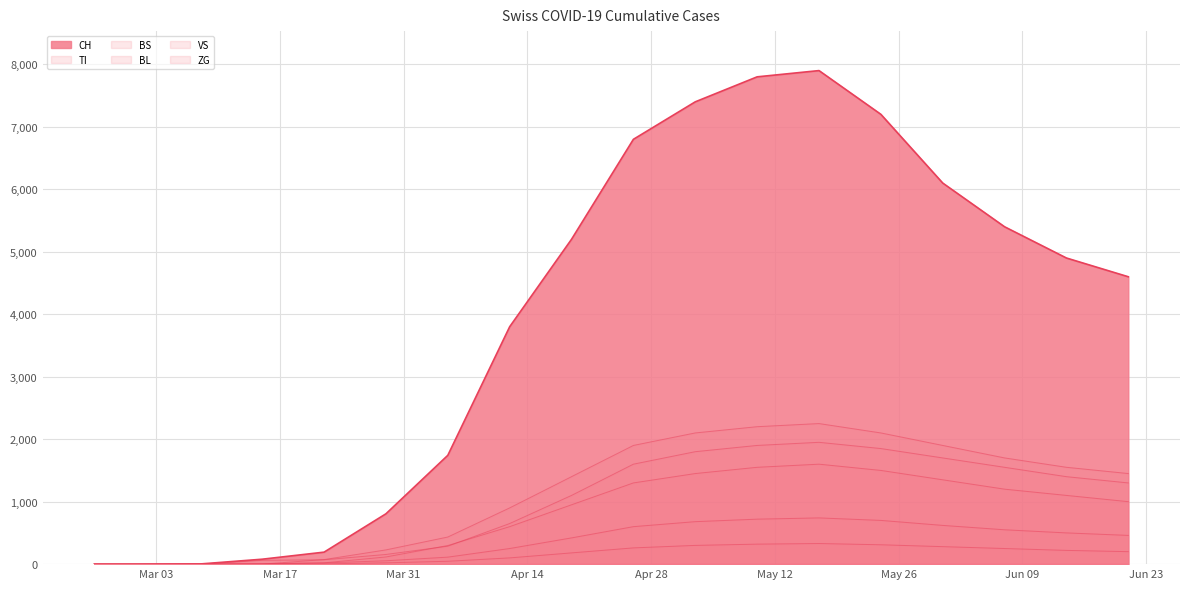

At how many categories does at least one series exceed 3719?

11